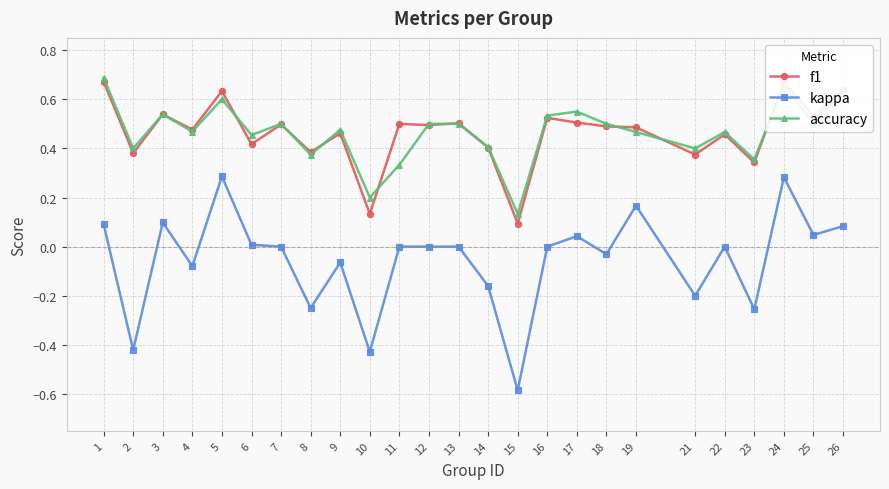

At 19, list the series in order from smallest to largest.

kappa, accuracy, f1